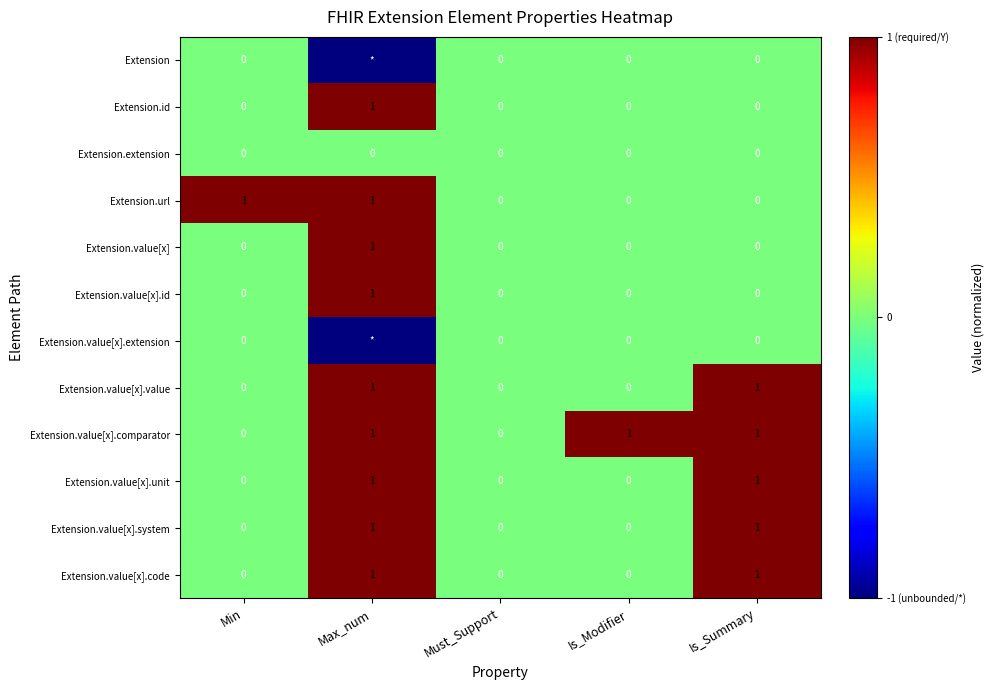

Is it true that Extension.value[x].code equals 1 at Max_num?

True